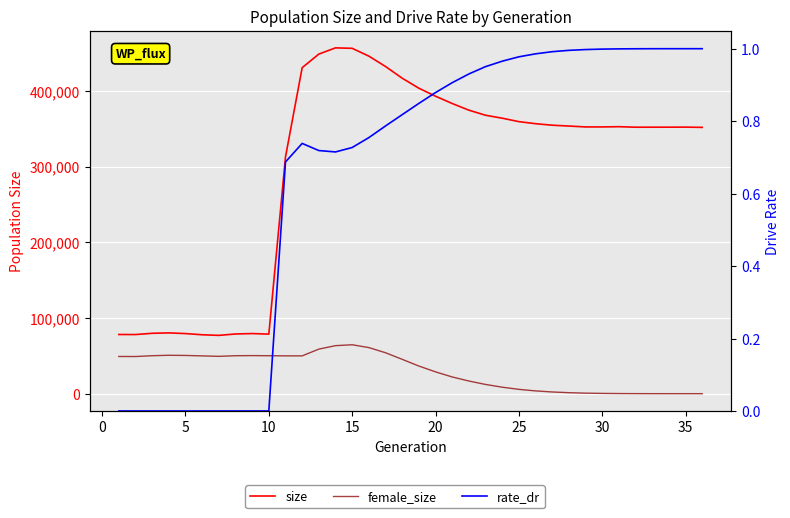

Reading left to right, extract all data points from this chart.

size: 78161.0	78104.0	79753.0	80274.0	79387.0	77801.0	77005.0	78847.0	79397.0	78660.0	312646.0	430505.0	448497.0	456696.0	456123.0	445799.0	432136.0	416670.0	403429.0	392864.0	383245.0	374443.0	367719.0	363834.0	359298.0	356567.0	354567.0	353458.0	352283.0	352290.0	352595.0	351920.0	351950.0	351960.0	352039.0	351700.0
female_size: 49152.0	49060.0	50142.0	50720.0	50492.0	49906.0	49317.0	50136.0	50288.0	50127.0	49952.0	49946.0	58842.0	63427.0	64626.0	60881.0	54083.0	45379.0	36527.0	28819.0	22104.0	16734.0	12205.0	8590.0	5704.0	3684.0	2252.0	1311.0	702.0	363.0	159.0	72.0	18.0	8.0	3.0	0.0
rate_dr: 0.0	0.0	0.0	0.0	0.0	0.0	0.0	0.0	0.0	0.0	0.7	0.7	0.7	0.7	0.7	0.8	0.8	0.8	0.8	0.9	0.9	0.9	1.0	1.0	1.0	1.0	1.0	1.0	1.0	1.0	1.0	1.0	1.0	1.0	1.0	1.0